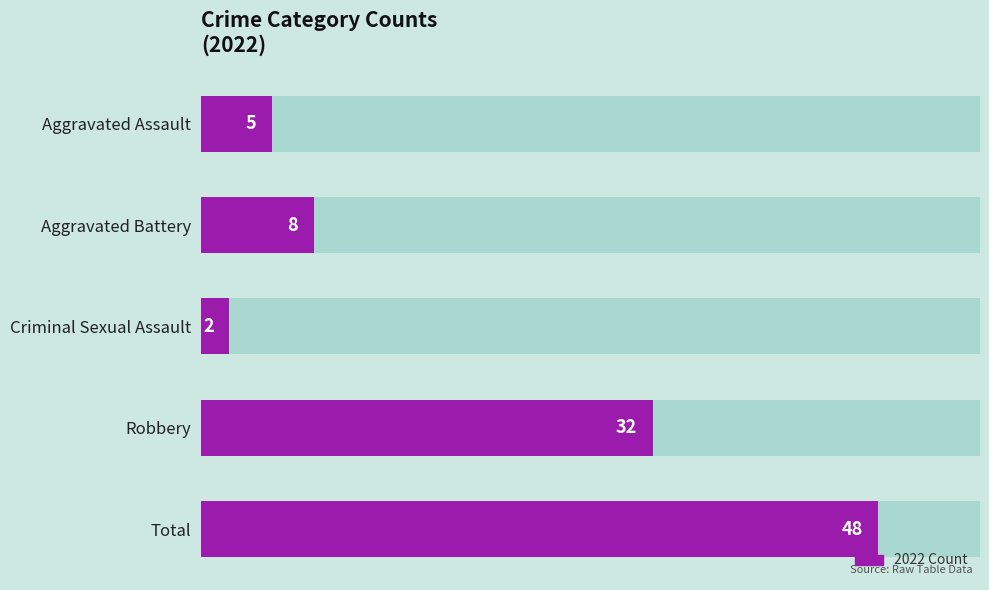

What is the difference between the second highest and minimum values?

30